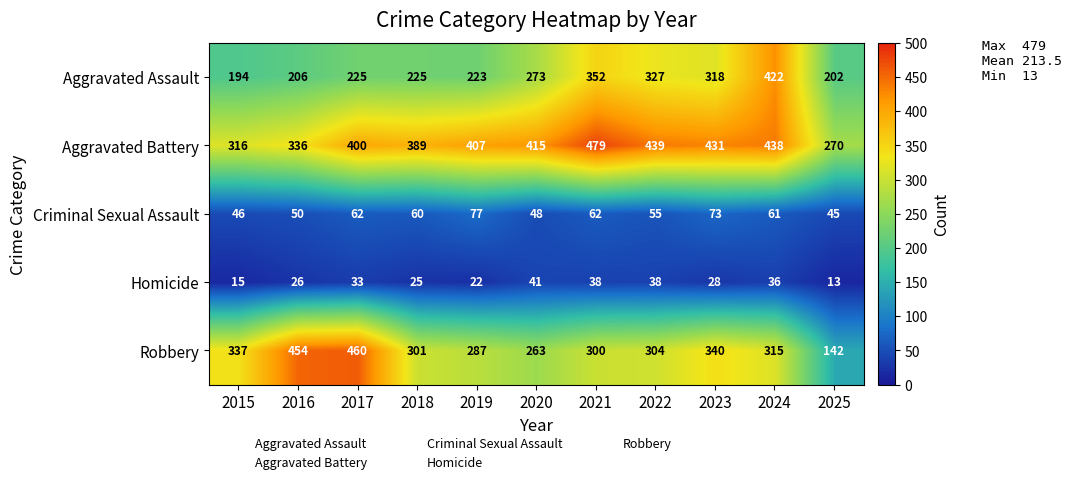

What is the spread (max minus min) of values at 2022?

401